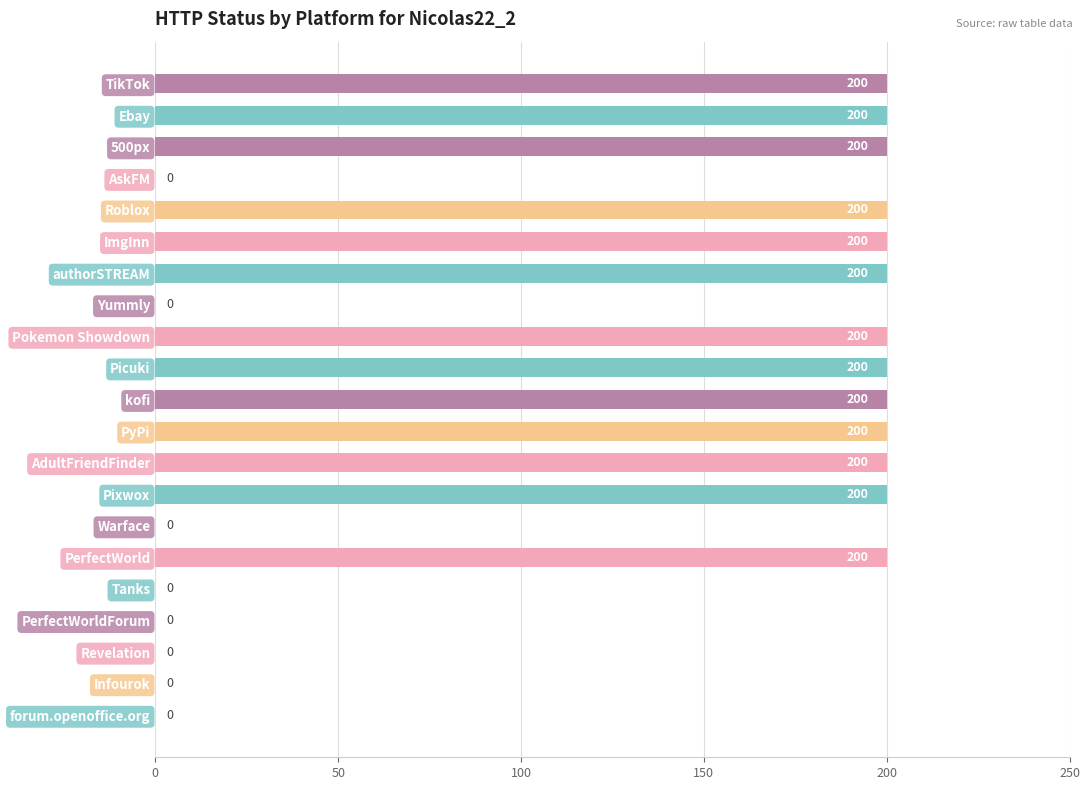

How many values are between 0 and 200?

21